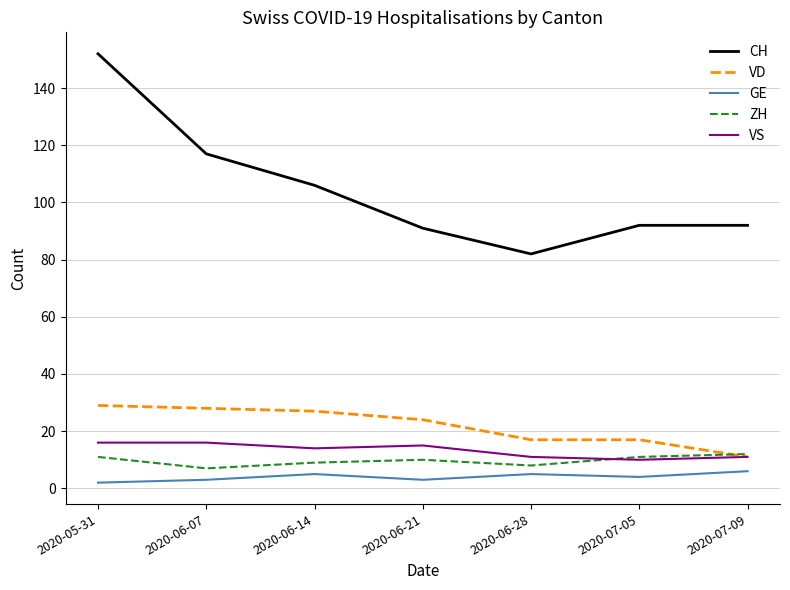

What is the maximum value shown in the chart?

152